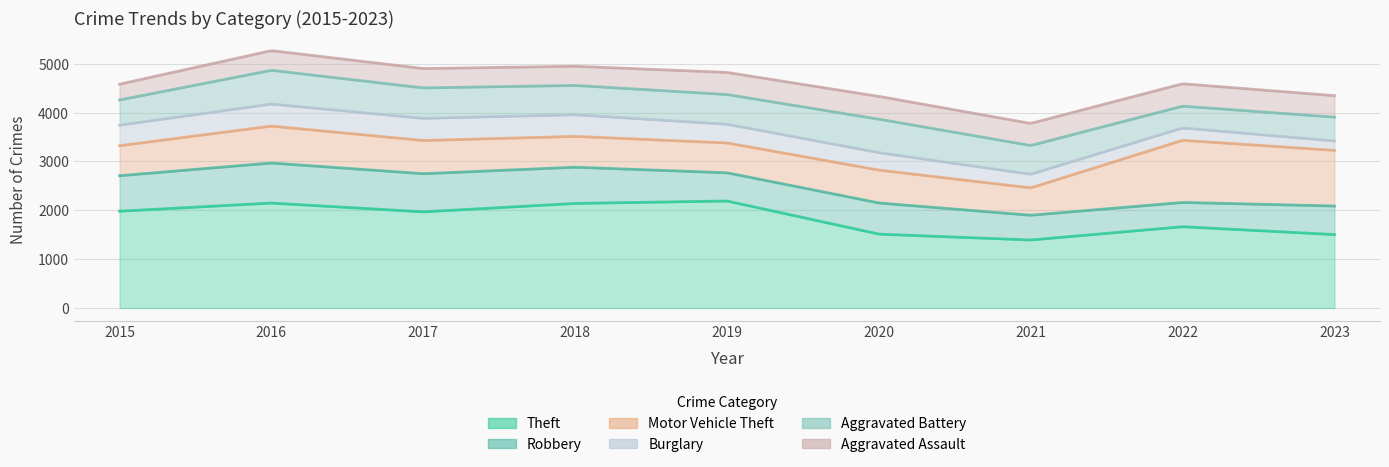

How many lines are shown in the chart?

6